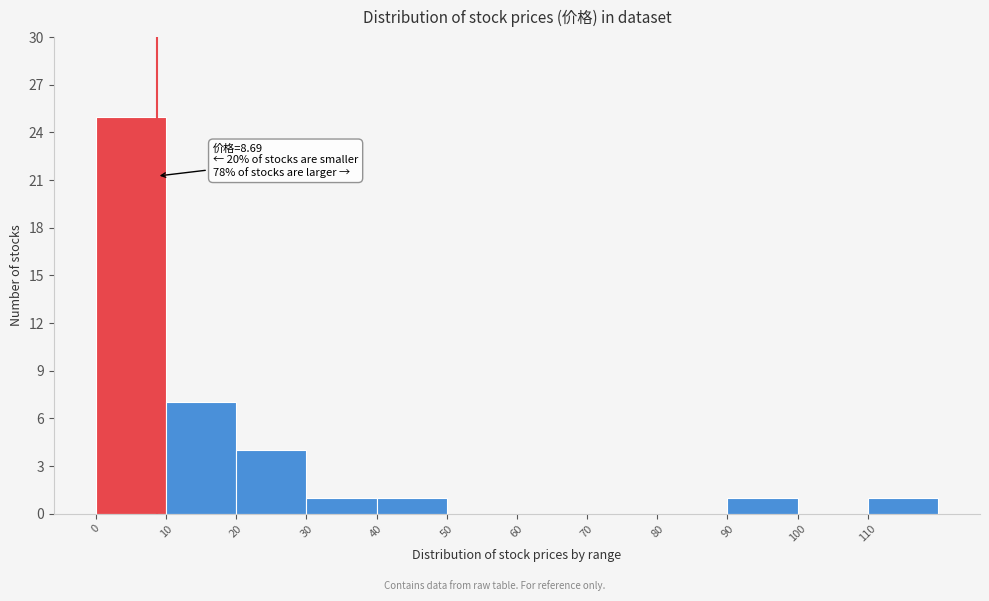

Which range on the x-axis has the tallest bar?

0 to 10